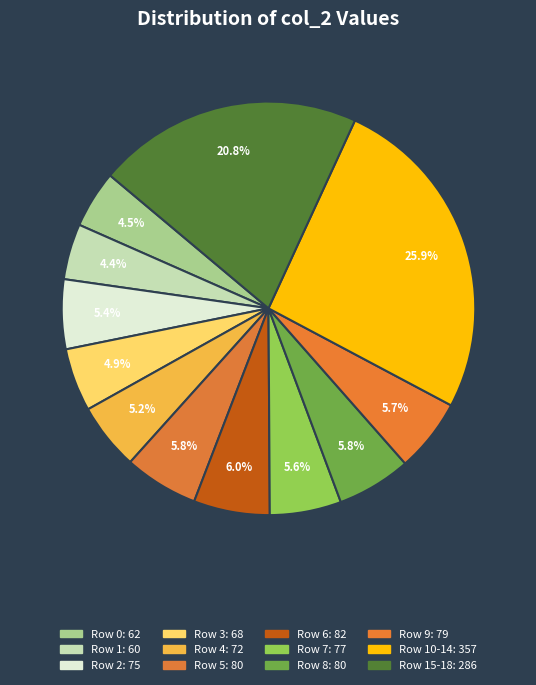

How many segments does this pie chart have?

12